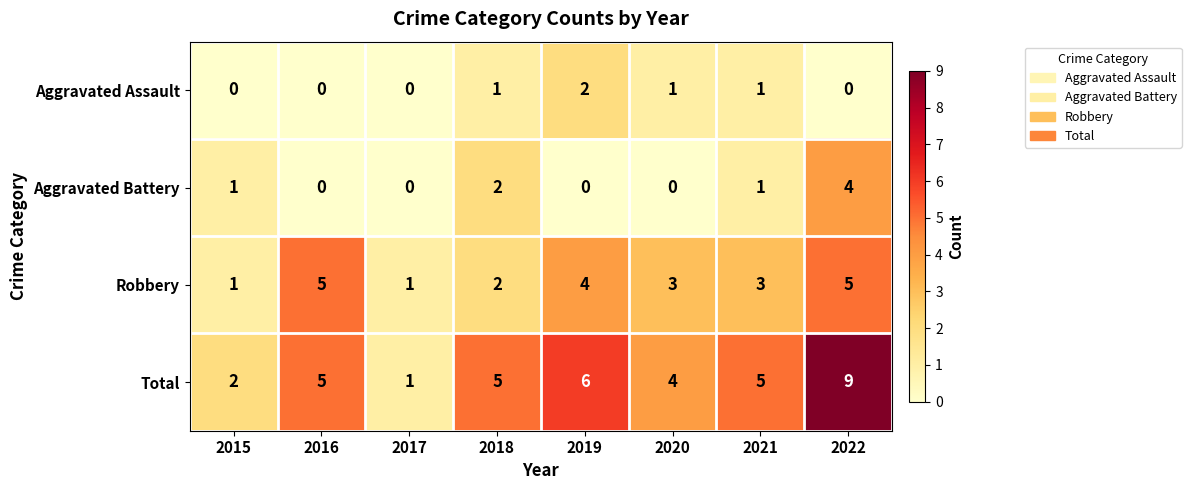

Which series has the largest total across all categories?

Total